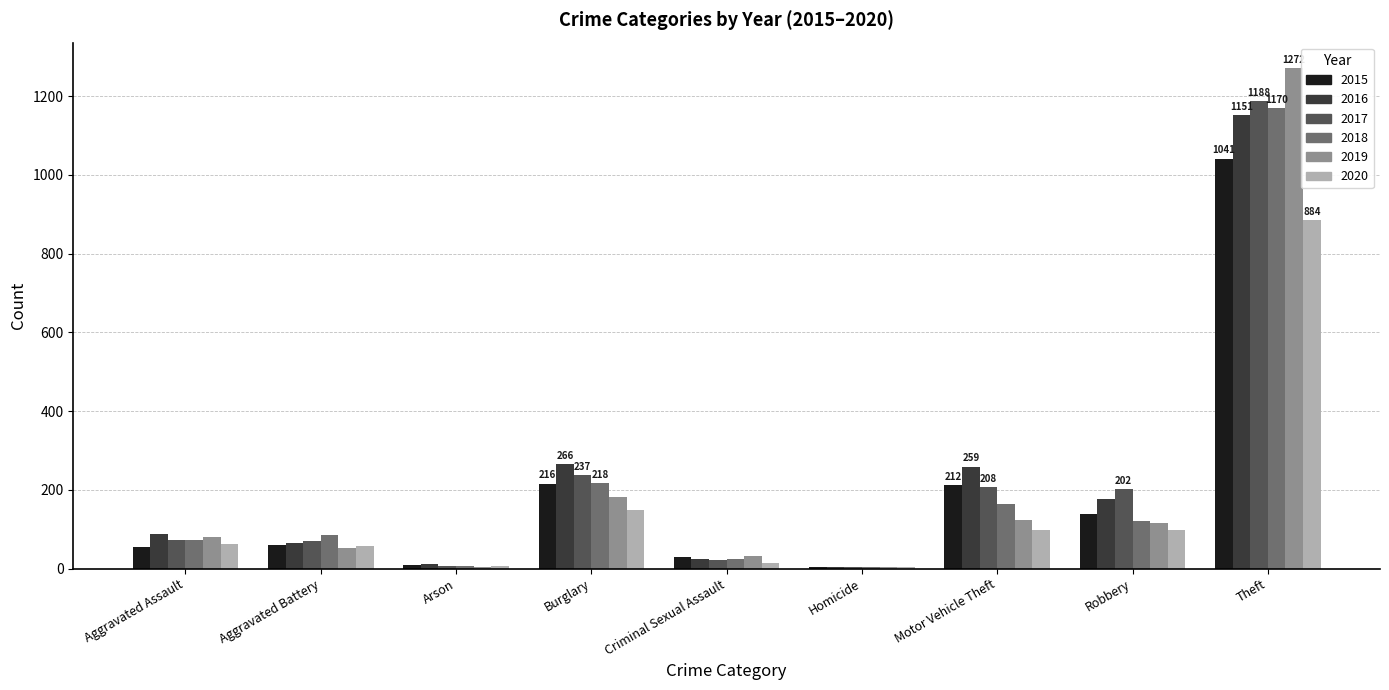

What is the total value across all series at Aggravated Assault?

430